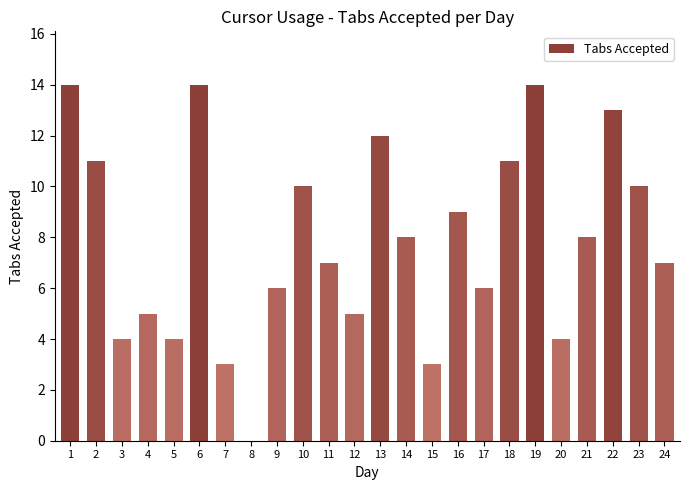

Read the value at 6, to the nearest 5.

15